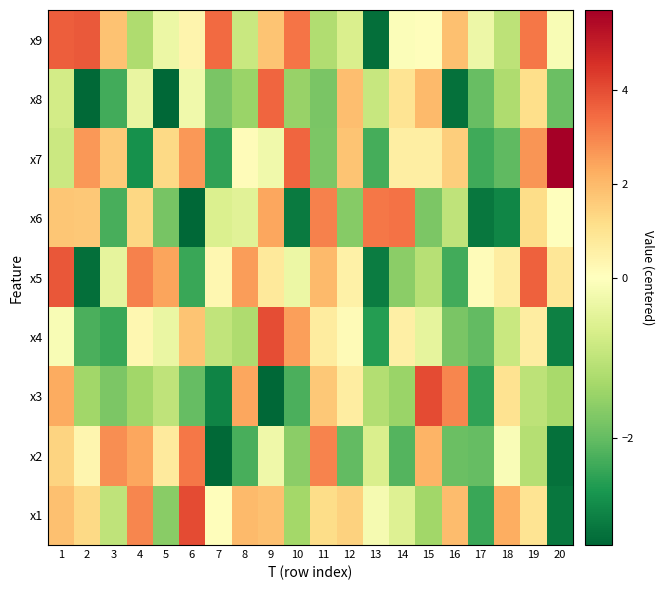

Which category has the lowest value across all series?

6